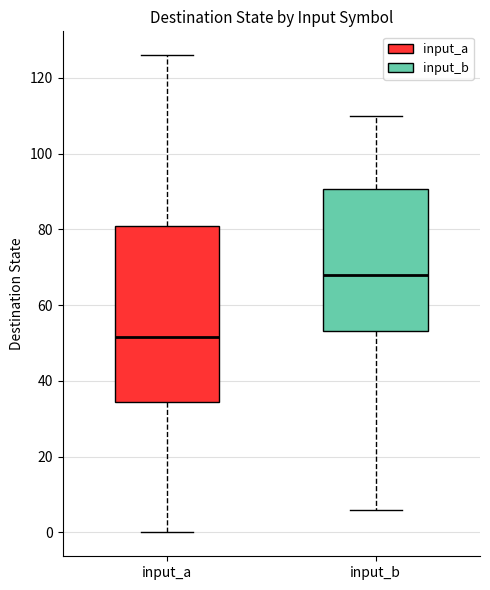

Where is the lower edge of the box for input_a on the y-axis? The values are not printed on the chart, so give them approximately, as read against the axis.

34